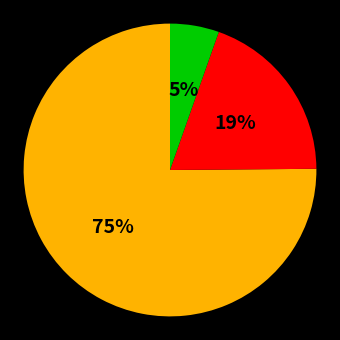

To the nearest percent, what is the average slice percentage?

33%